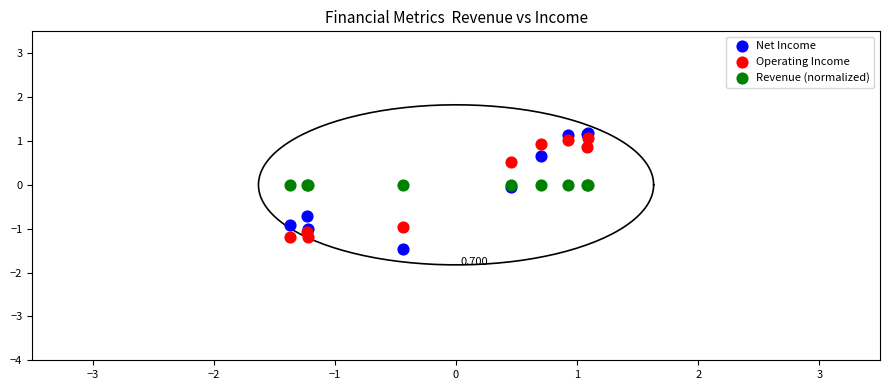

Which series contains the highest Y value?

Net Income